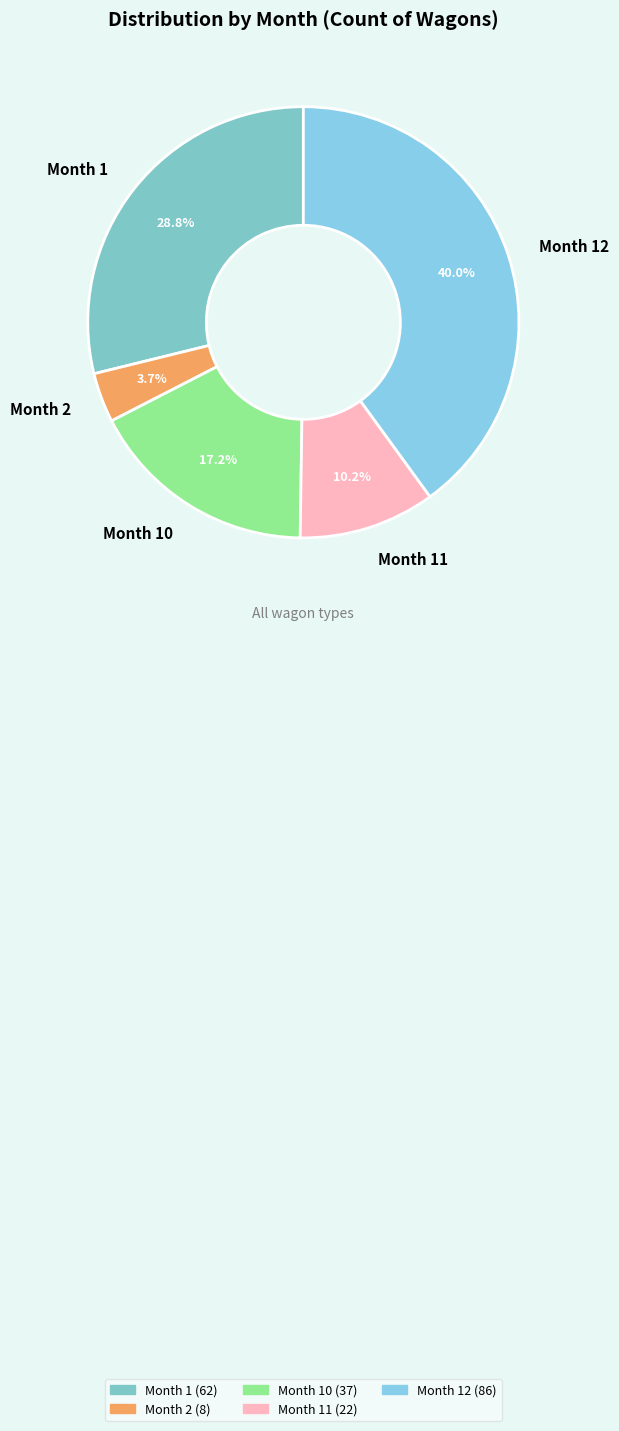

To the nearest percent, what is the difference between the largest and smallest slice percentages?

36%